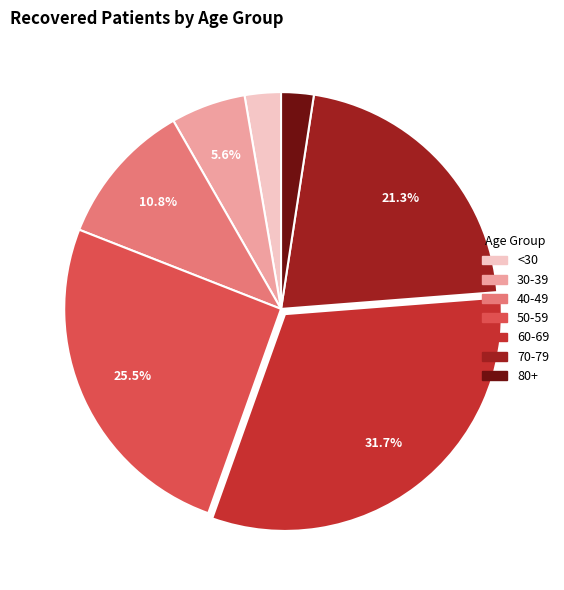

Does any single category account for the majority?

No